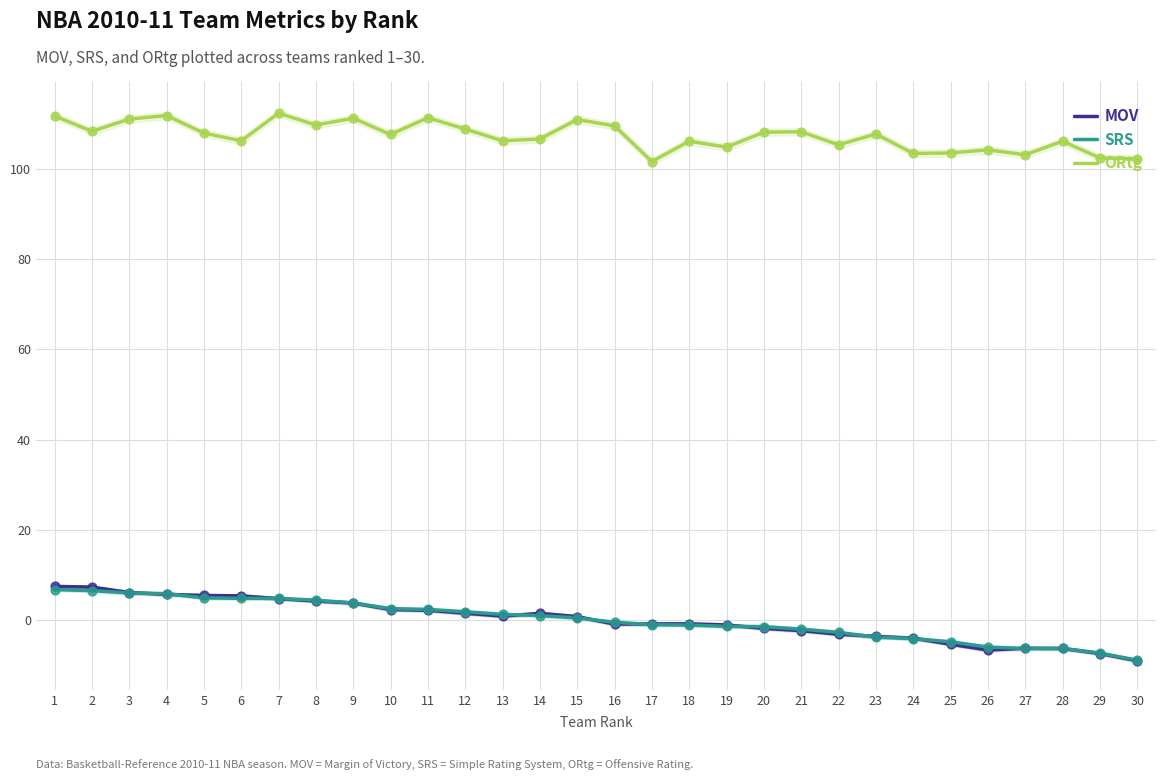

Which series contains the lowest Y value?

MOV